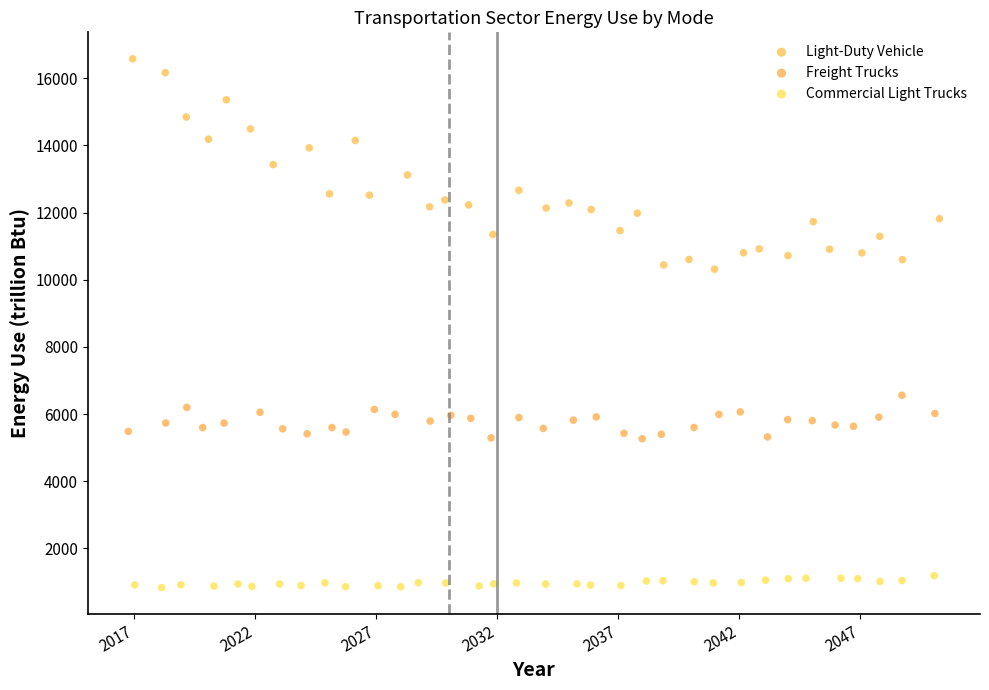

Which series reaches the minimum Y coordinate?

Commercial Light Trucks